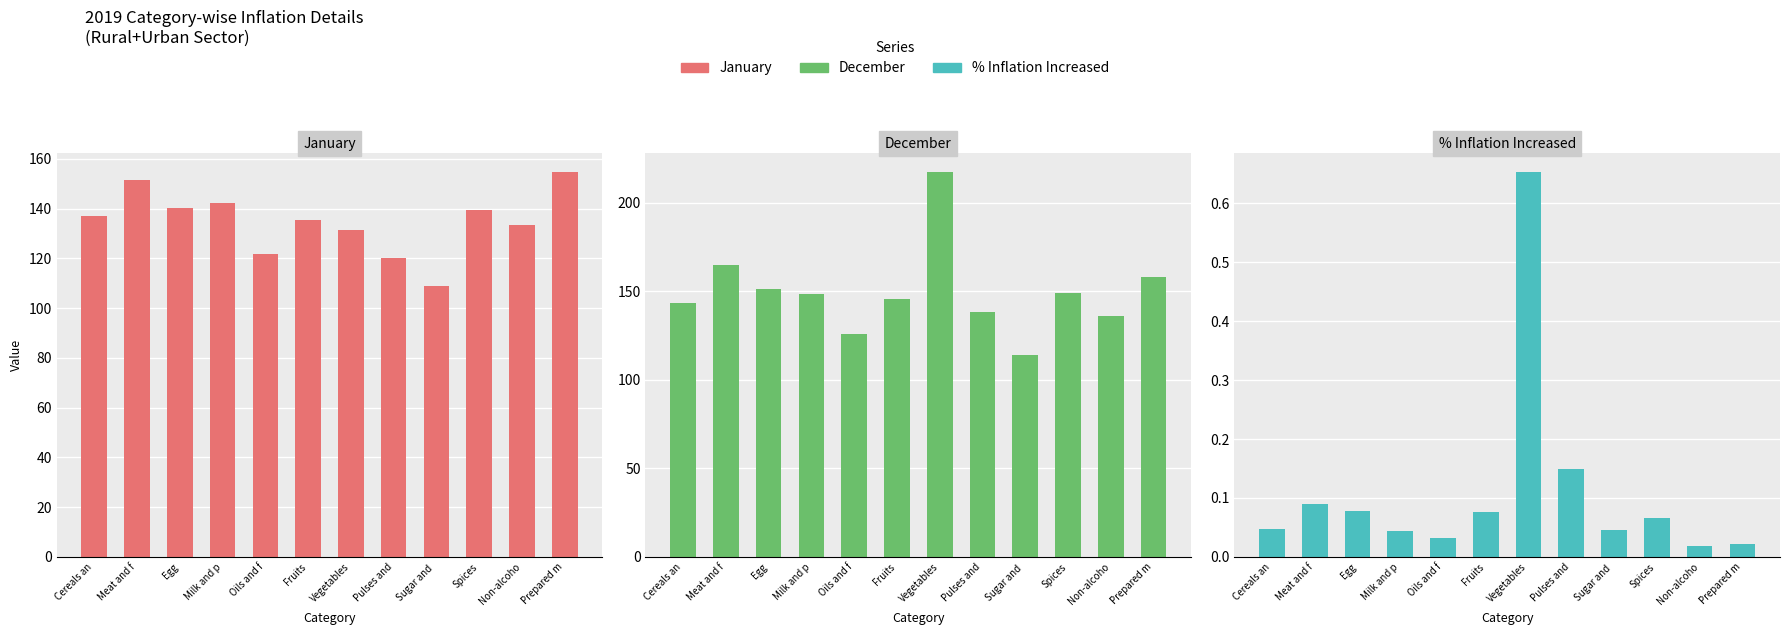

Does the chart contain any negative values?

No